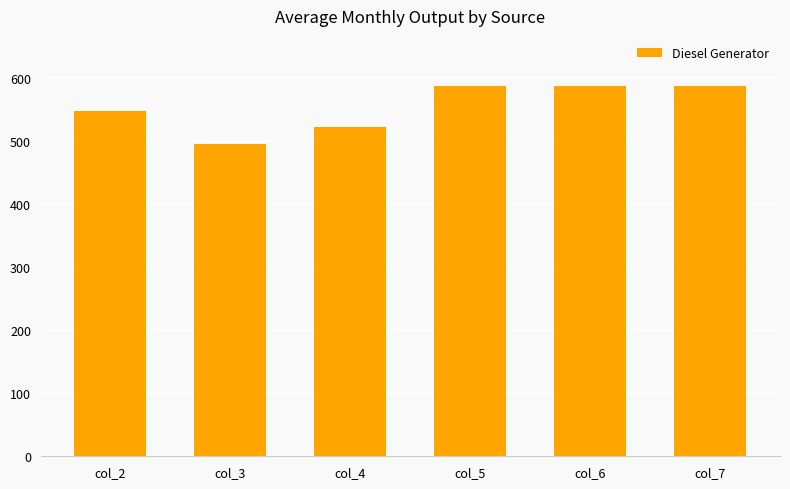

Reading right to left, extract all data points from this chart.

587	587	587	522	496	548